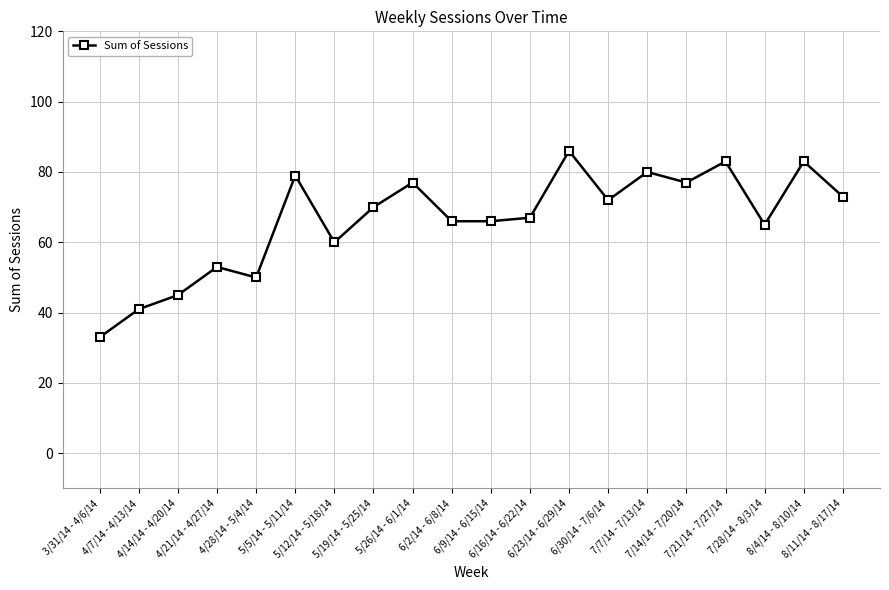

Approximately how many times larger is the value at 6/9/14 - 6/15/14 compared to 6/30/14 - 7/6/14?

0.9